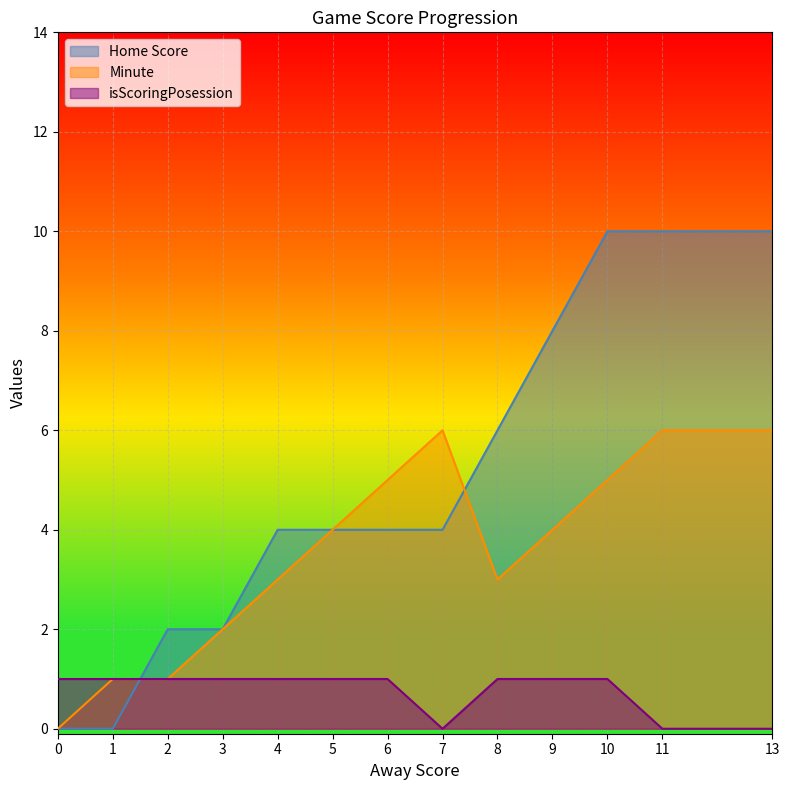

How many lines are shown in the chart?

3